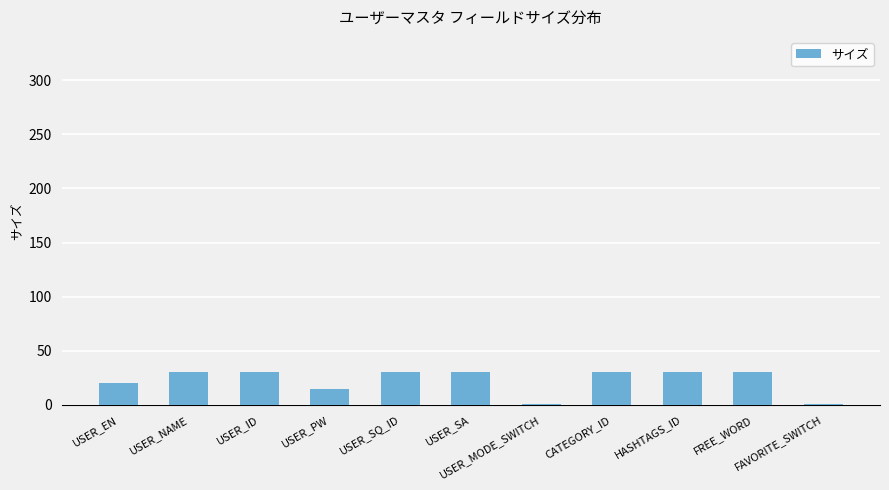

Reading left to right, list all the values displayed in this chart.

20	30	30	15	30	30	1	30	30	30	1